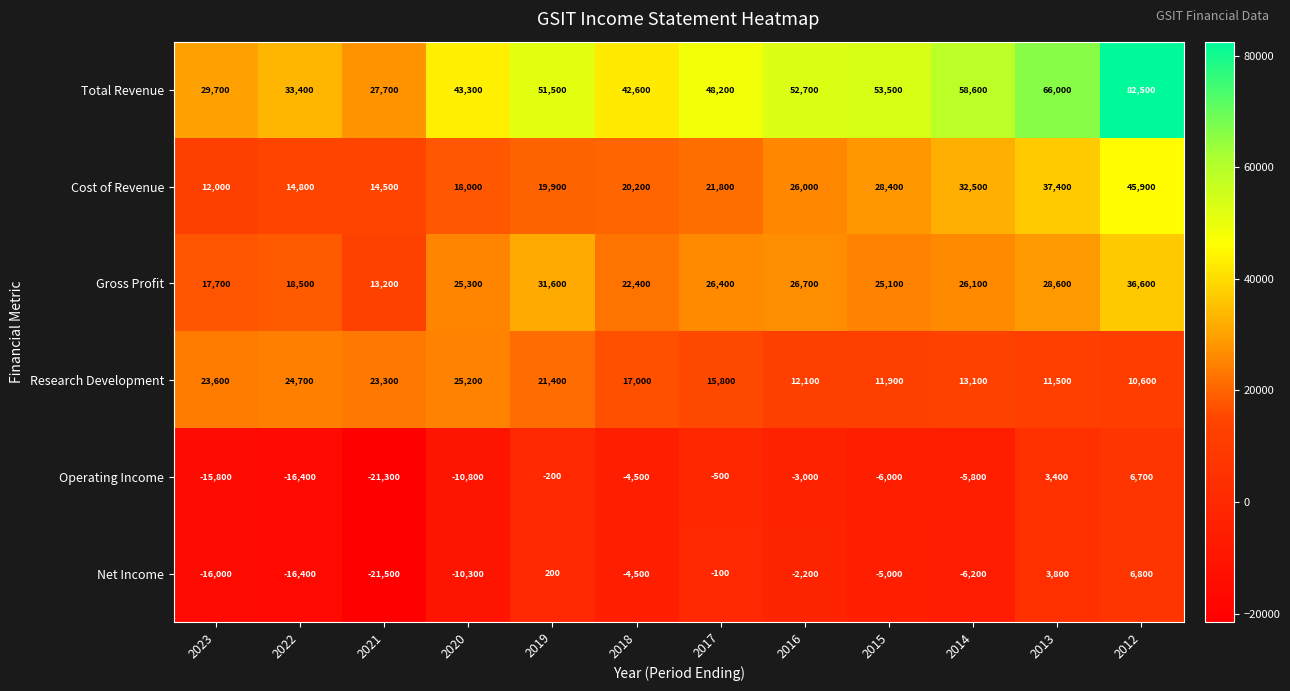

What is the spread (max minus min) of values at 2021?

49200